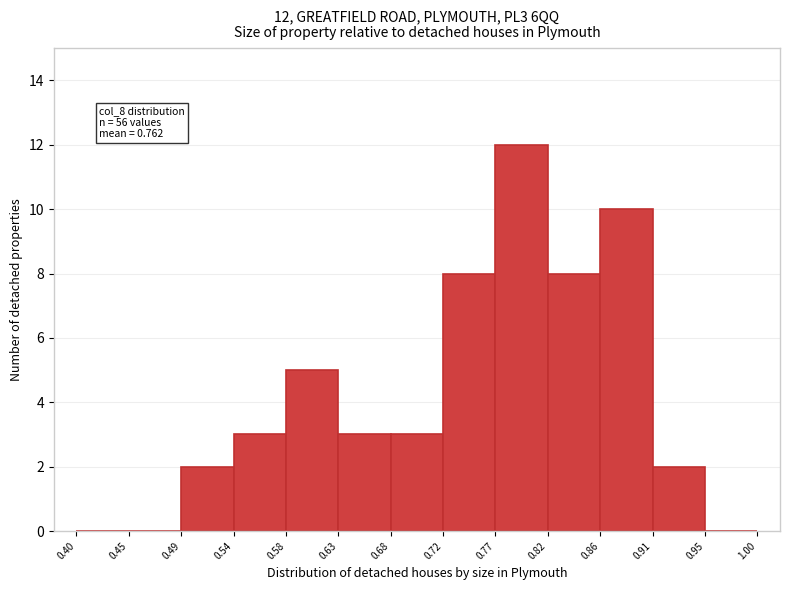

Which range on the x-axis has the tallest bar?

0.77 to 0.82